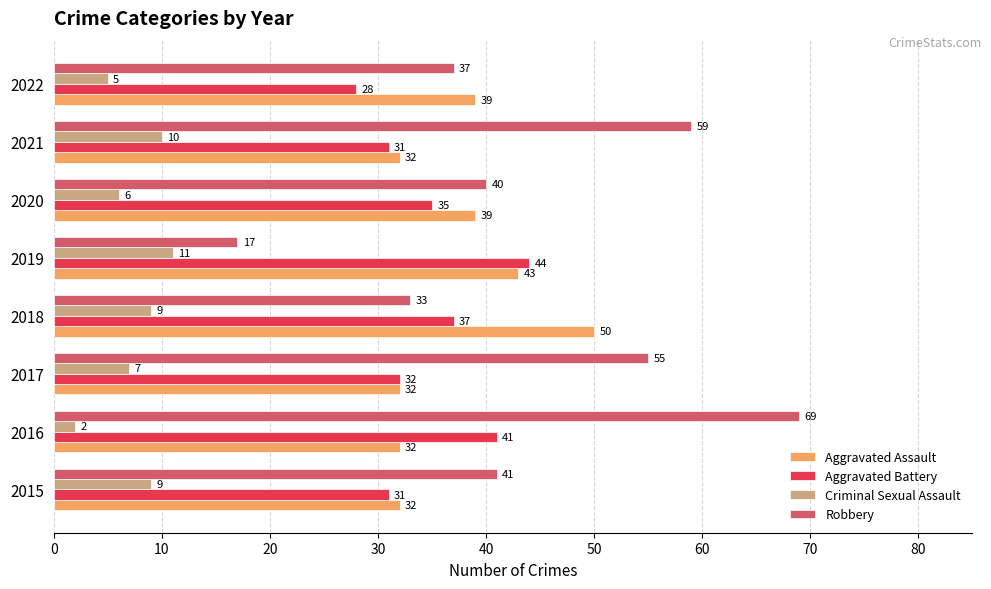

What is the maximum value for Criminal Sexual Assault?

11